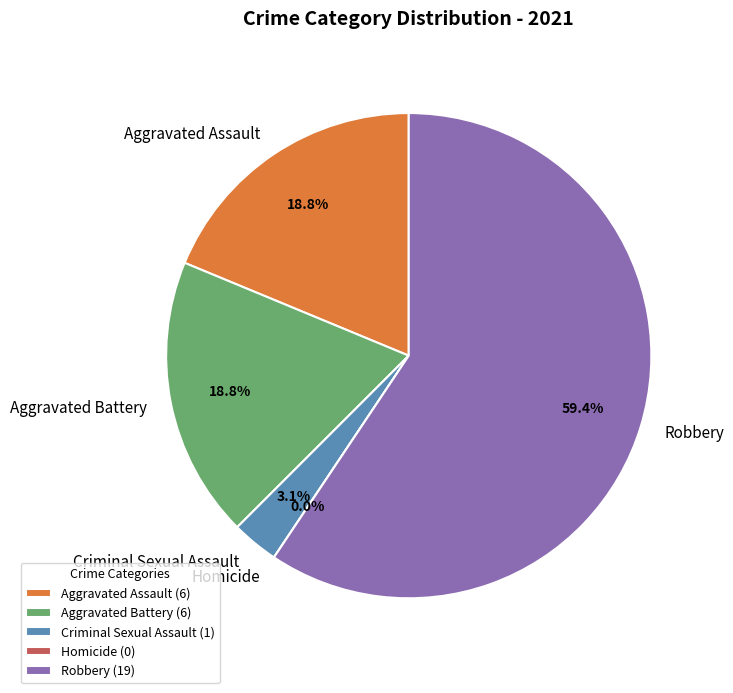

To the nearest percent, what is the average slice percentage?

20%